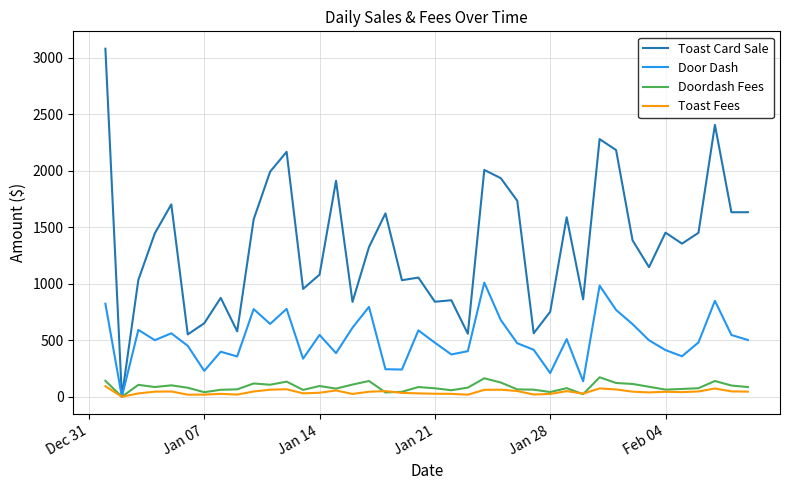

What is the highest value of the Door Dash series?

1010.7